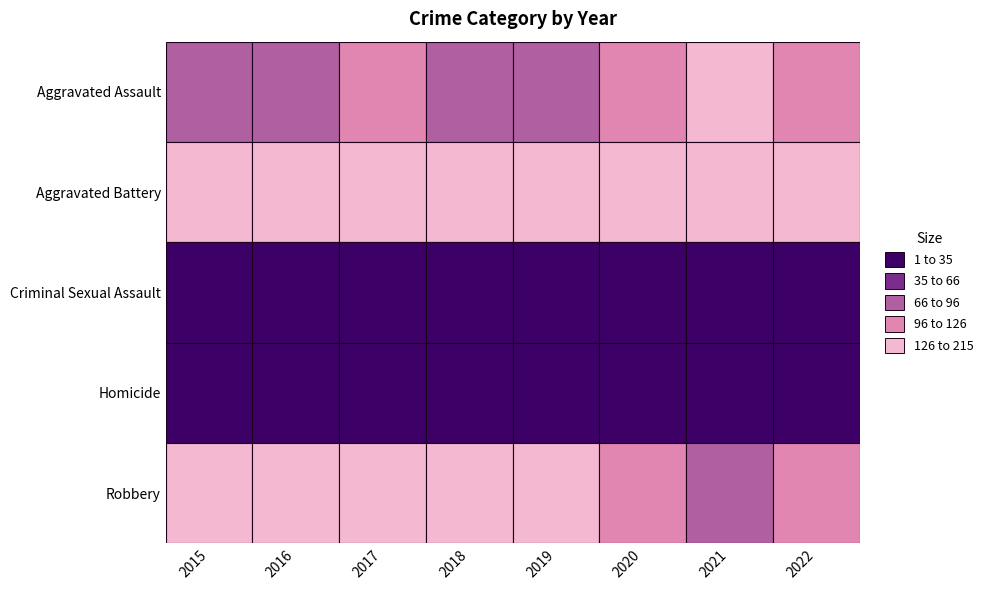

Where is Aggravated Assault nearest to the value 105?

2017